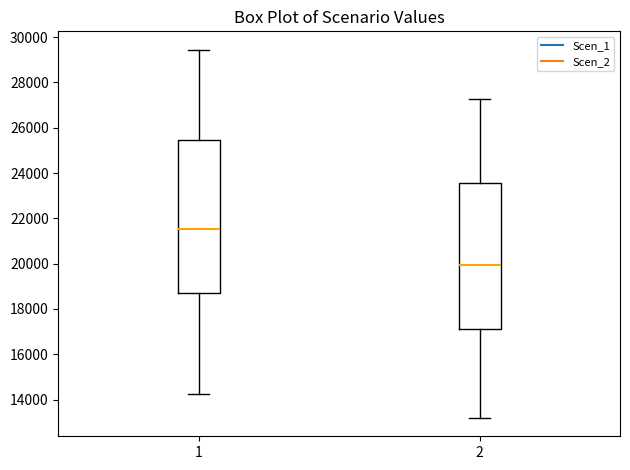

Which box has the highest median line?

1